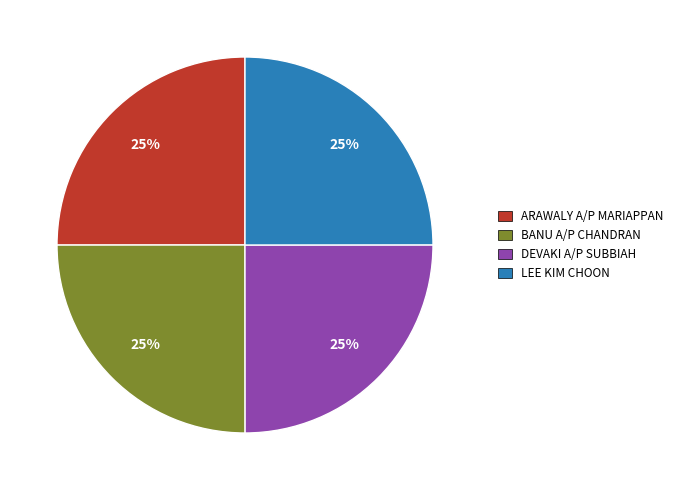

Approximately how many times larger is the value at LEE KIM CHOON compared to DEVAKI A/P SUBBIAH?

1.0